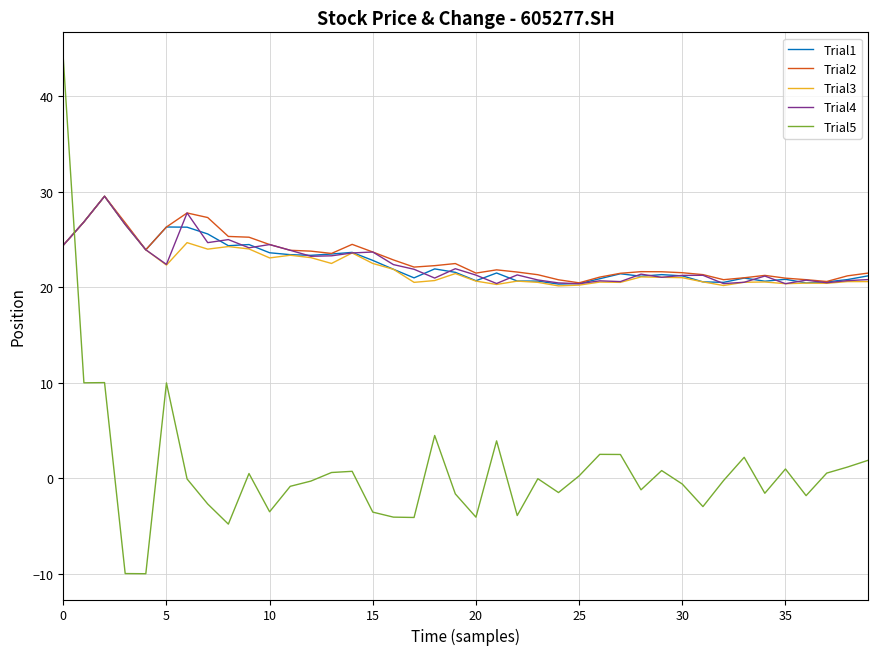

What is the smallest value displayed?

-10.0